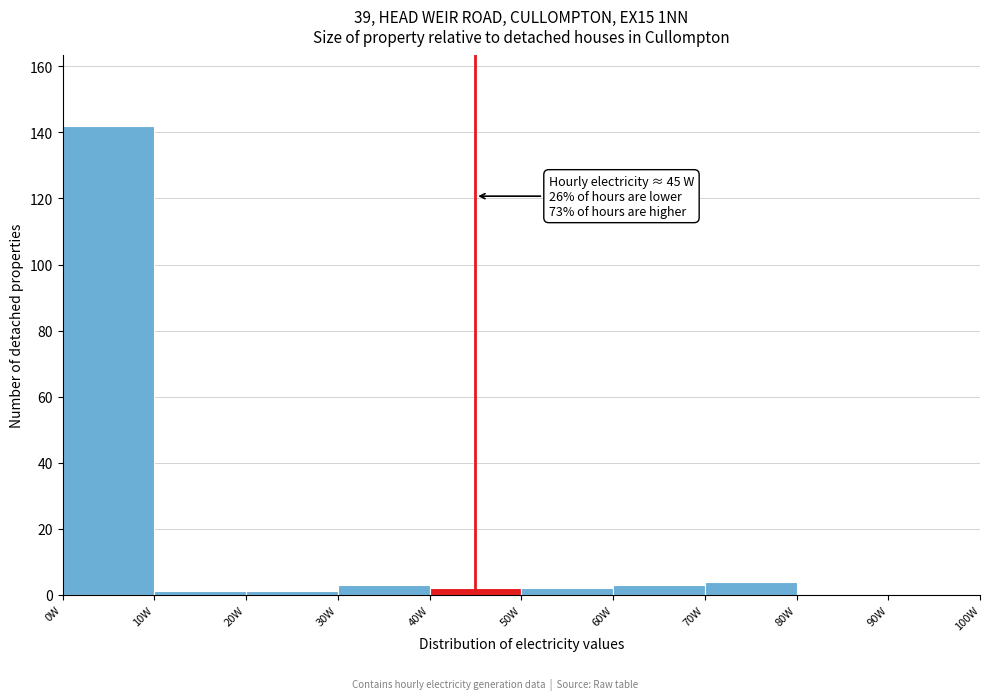

Over which range of the x-axis is the bar tallest?

0 to 10